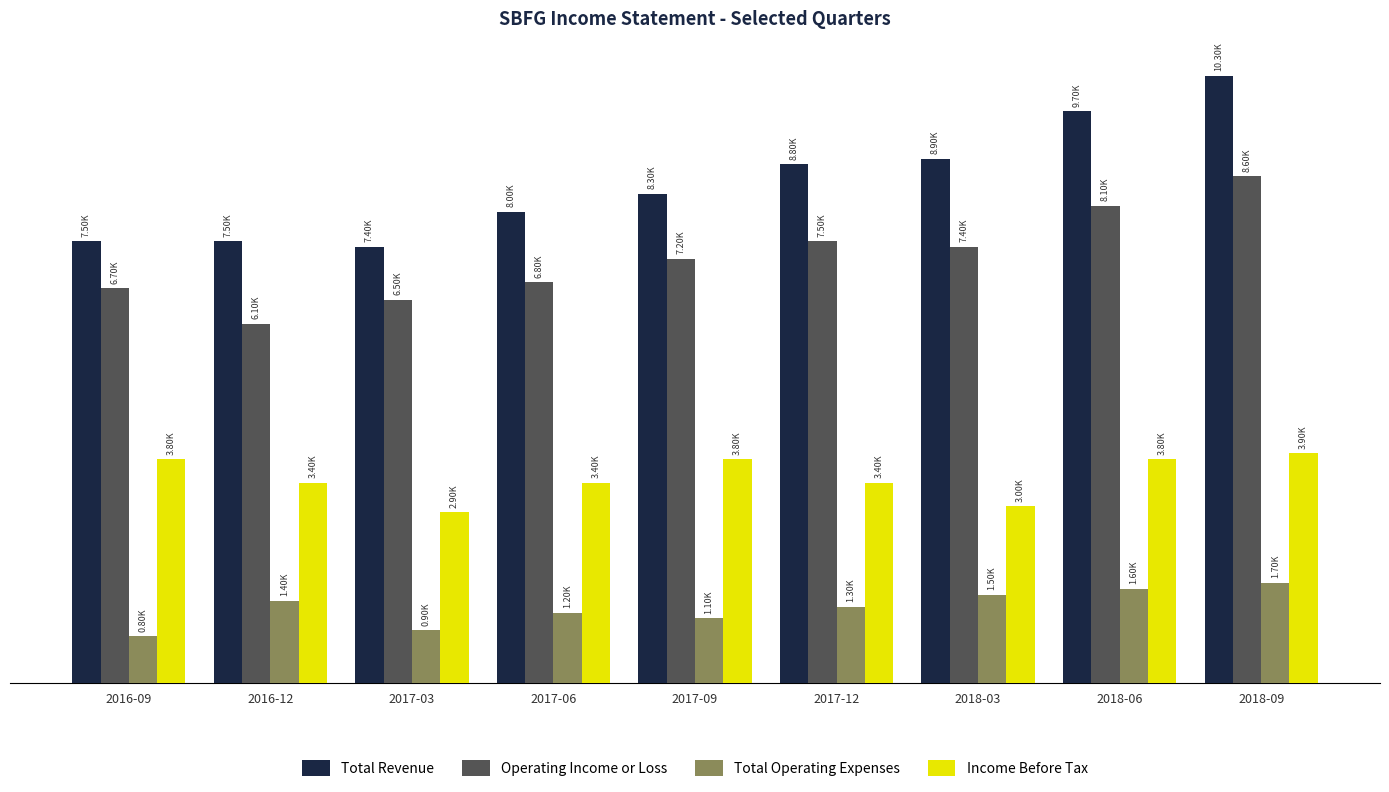

At which category does the chart reach its minimum across all series?

2016-09